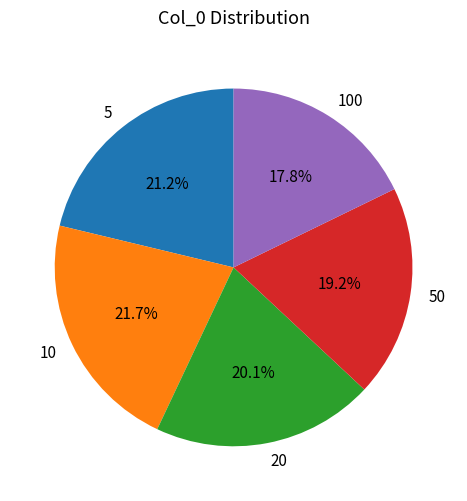

Which has a higher value, 20 or 10?

10